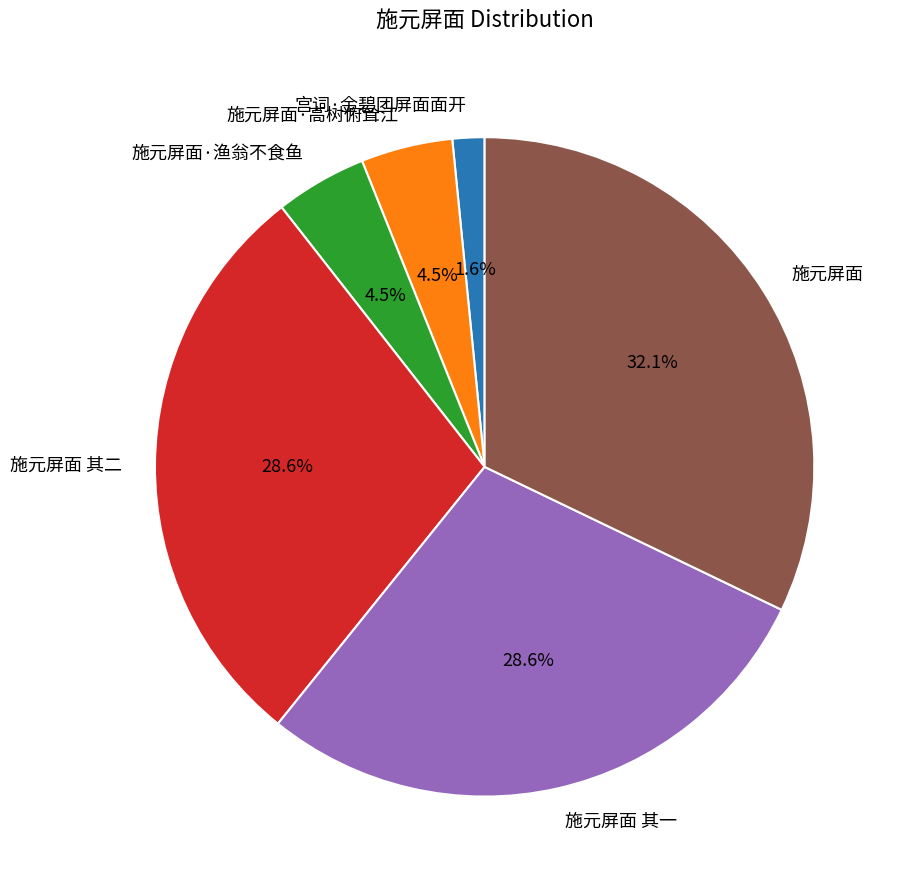

Count the number of slices in the pie.

6